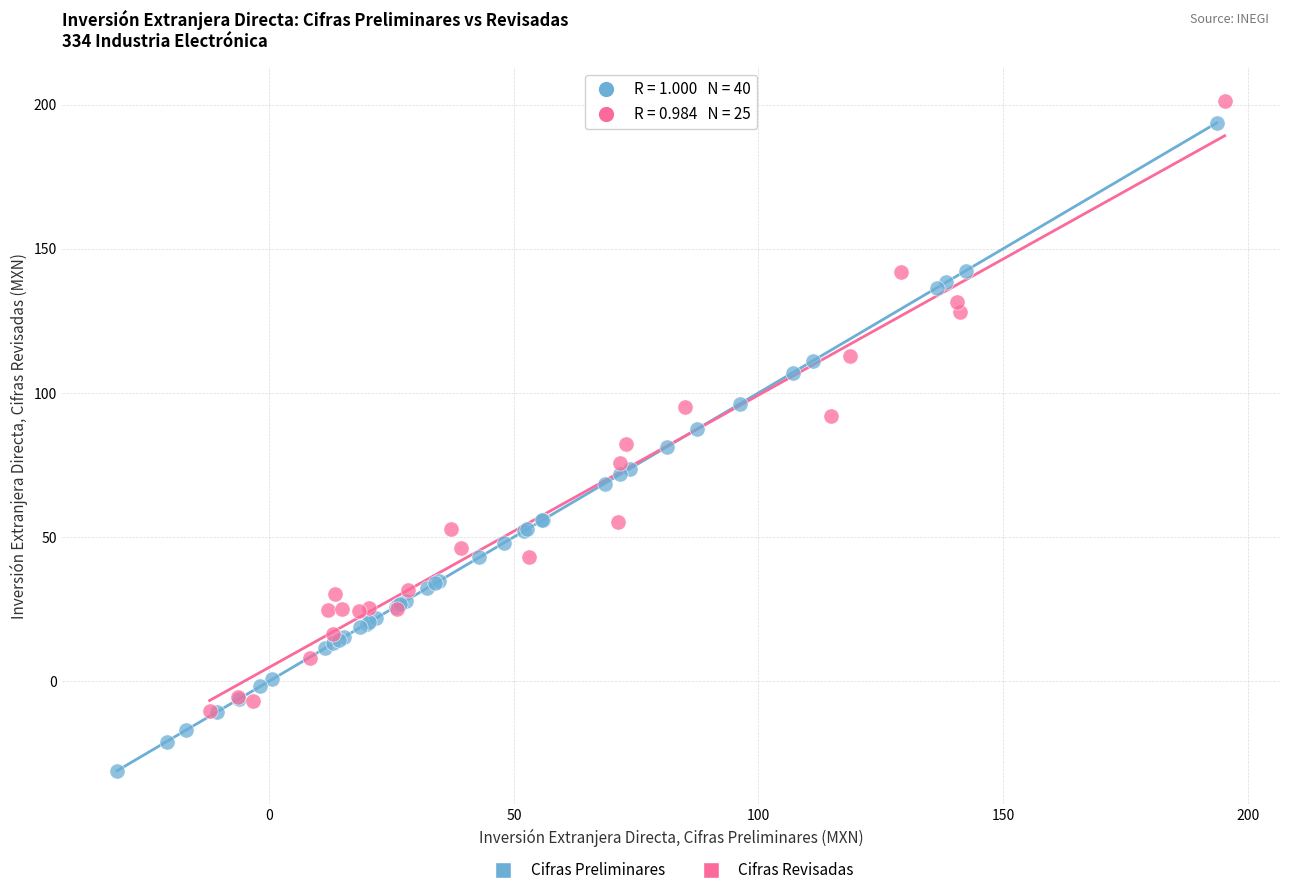

Which series contains the lowest Y value?

Cifras Preliminares